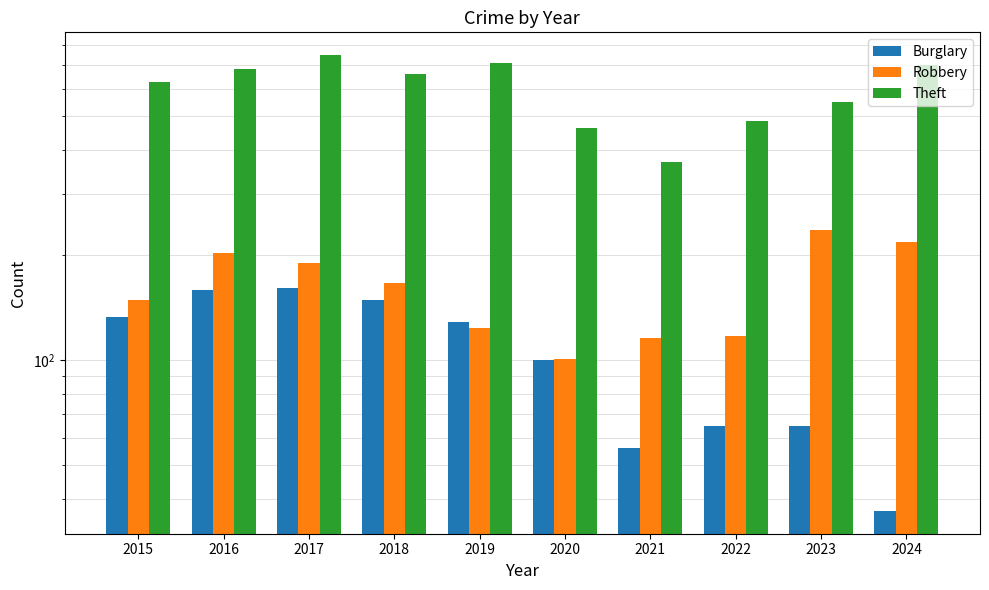

The value of Robbery at 2022 is 69. True or false?

False